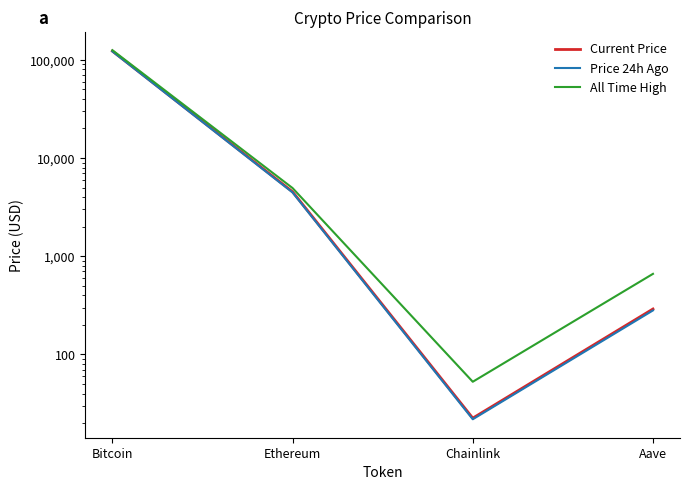

Rank the series by their maximum value, from lowest to highest.

Price 24h Ago, Current Price, All Time High